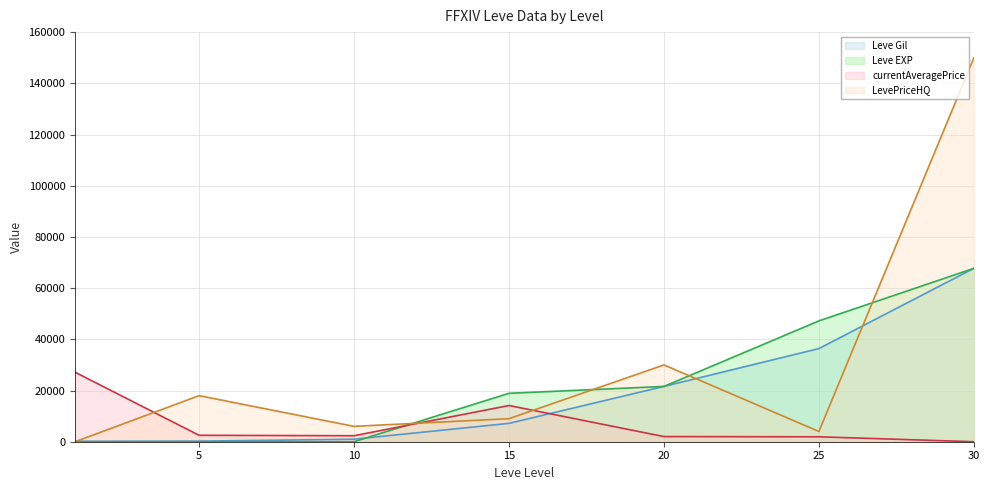

Which series has the largest total across all categories?

LevePriceHQ